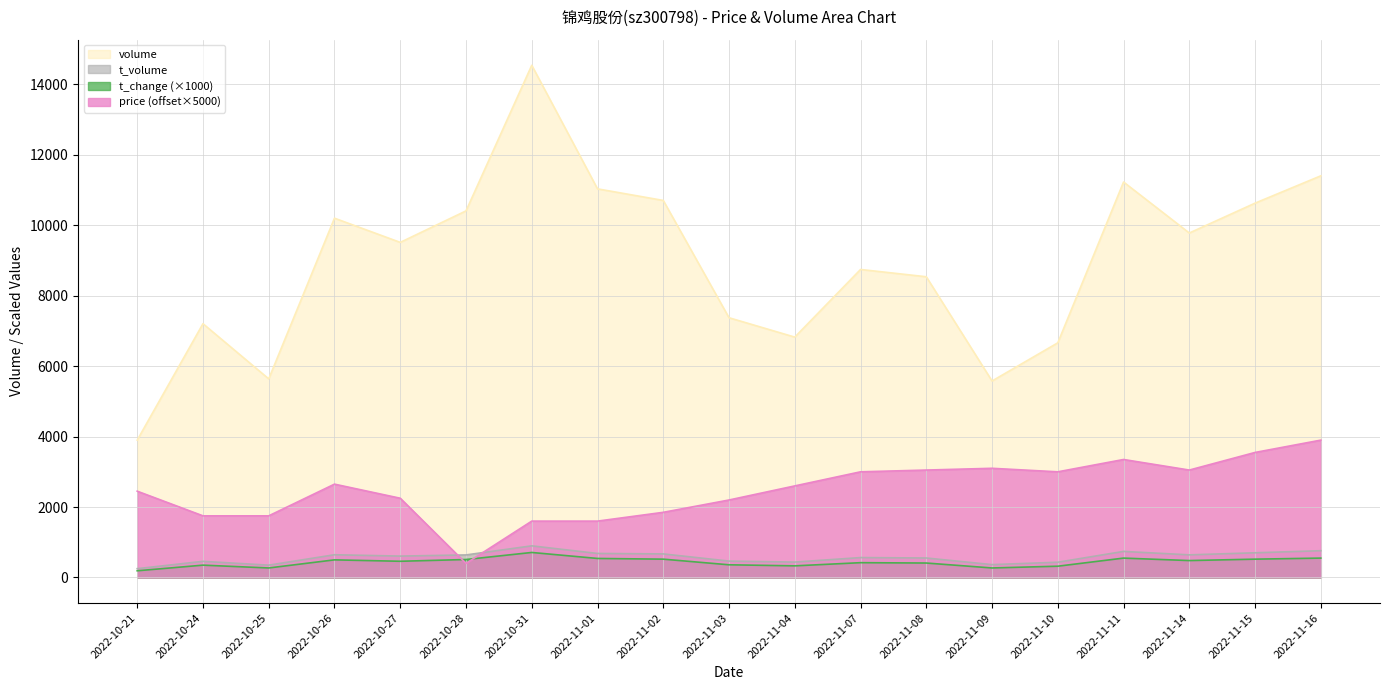

What are all the series names shown in the legend?

volume, t_volume, t_change (×1000), price (offset×5000)